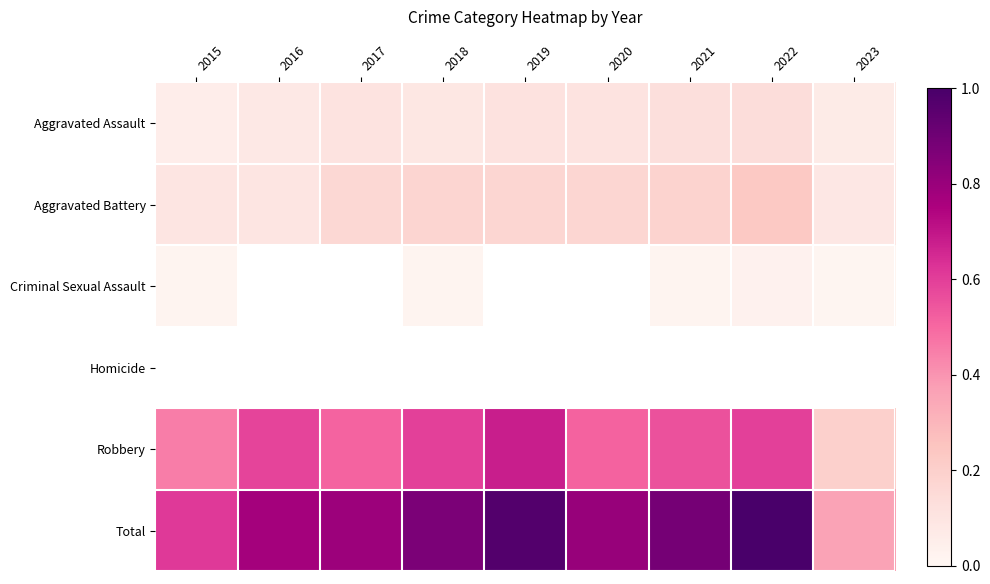

Reading left to right, what are all the values shown in this chart?

Aggravated Assault: 2015=0.1	2016=0.1	2017=0.1	2018=0.1	2019=0.1	2020=0.1	2021=0.1	2022=0.1	2023=0.1
Aggravated Battery: 2015=0.1	2016=0.1	2017=0.2	2018=0.2	2019=0.2	2020=0.2	2021=0.2	2022=0.2	2023=0.1
Criminal Sexual Assault: 2015=0.0	2016=0.0	2017=0.0	2018=0.0	2019=0.0	2020=0.0	2021=0.0	2022=0.0	2023=0.0
Homicide: 2015=0.0	2016=0.0	2017=0.0	2018=0.0	2019=0.0	2020=0.0	2021=0.0	2022=0.0	2023=0.0
Robbery: 2015=0.5	2016=0.6	2017=0.5	2018=0.6	2019=0.7	2020=0.5	2021=0.6	2022=0.6	2023=0.2
Total: 2015=0.6	2016=0.8	2017=0.8	2018=0.9	2019=1.0	2020=0.8	2021=0.9	2022=1.0	2023=0.4